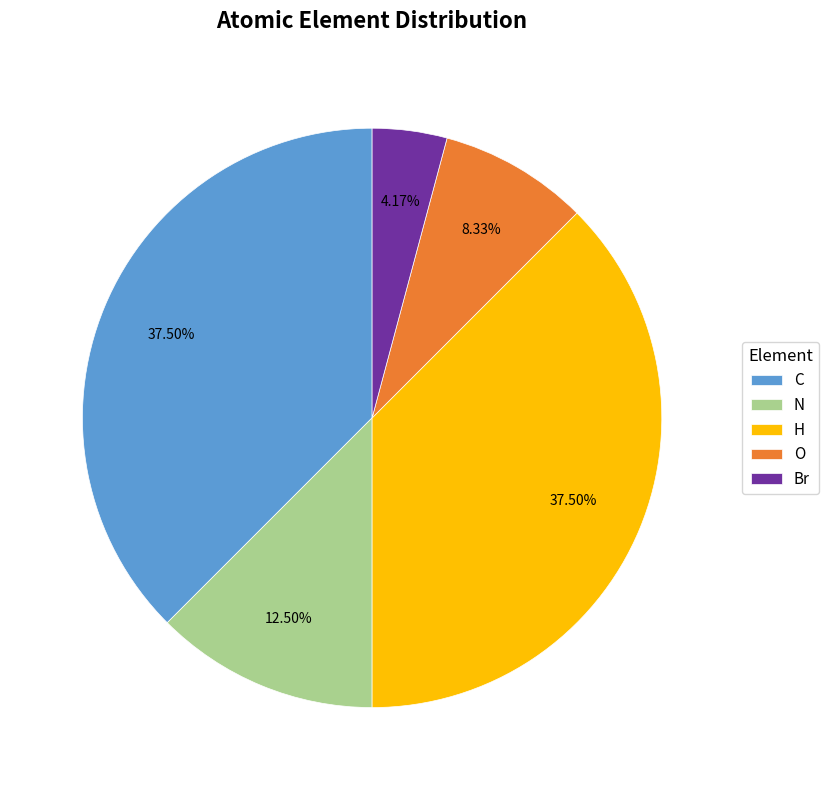

Count the number of slices in the pie.

5